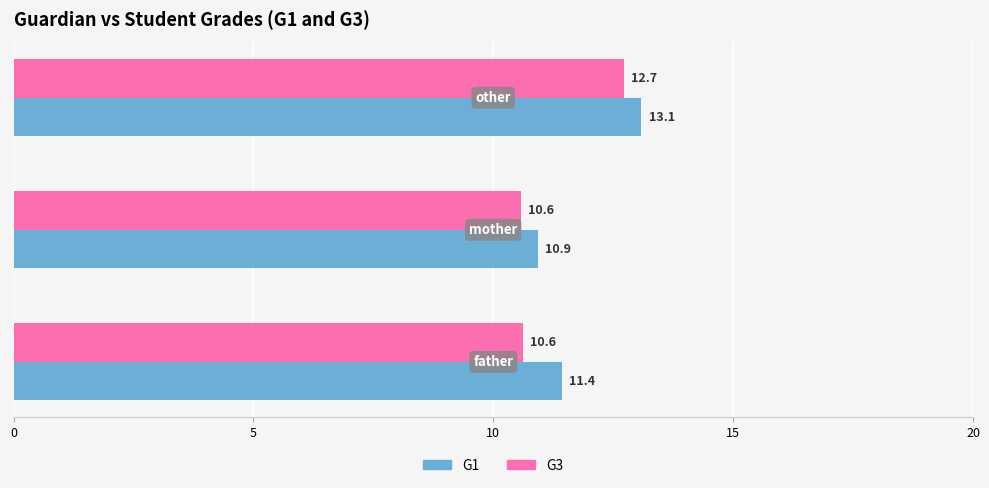

Rank the series by their maximum value, from lowest to highest.

G3, G1